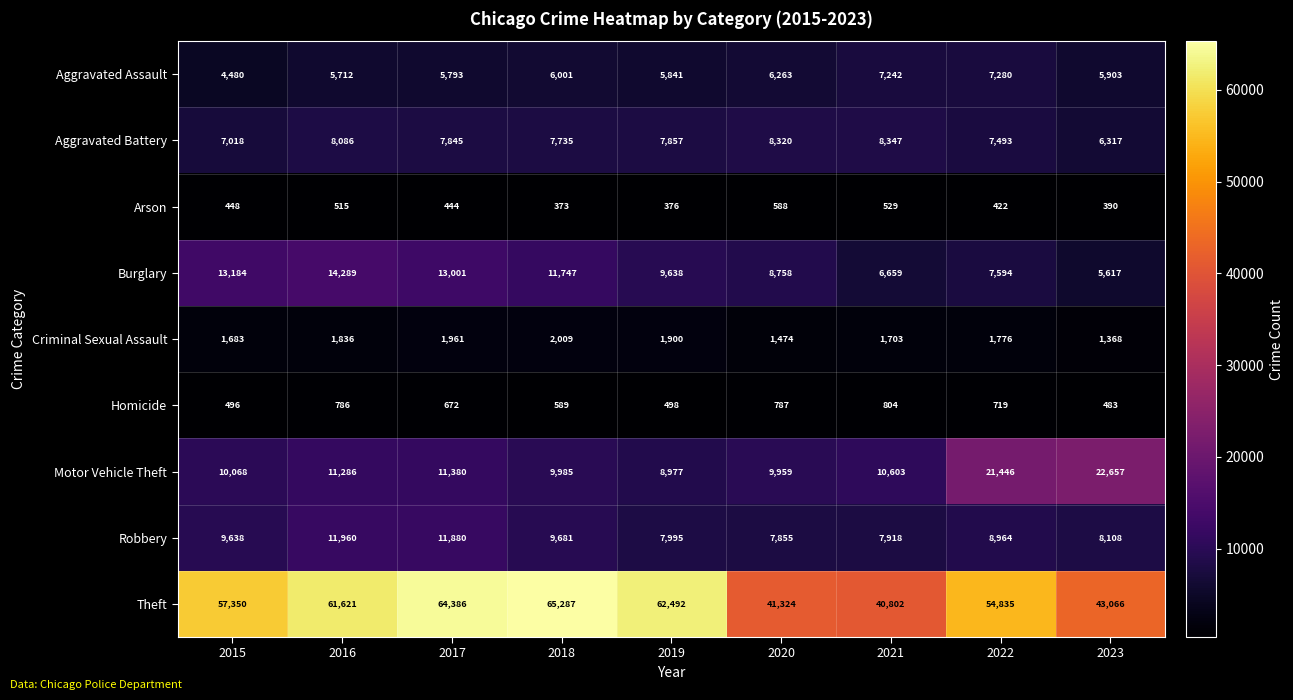

The Robbery series shows 8964 at 2022. True or false?

True